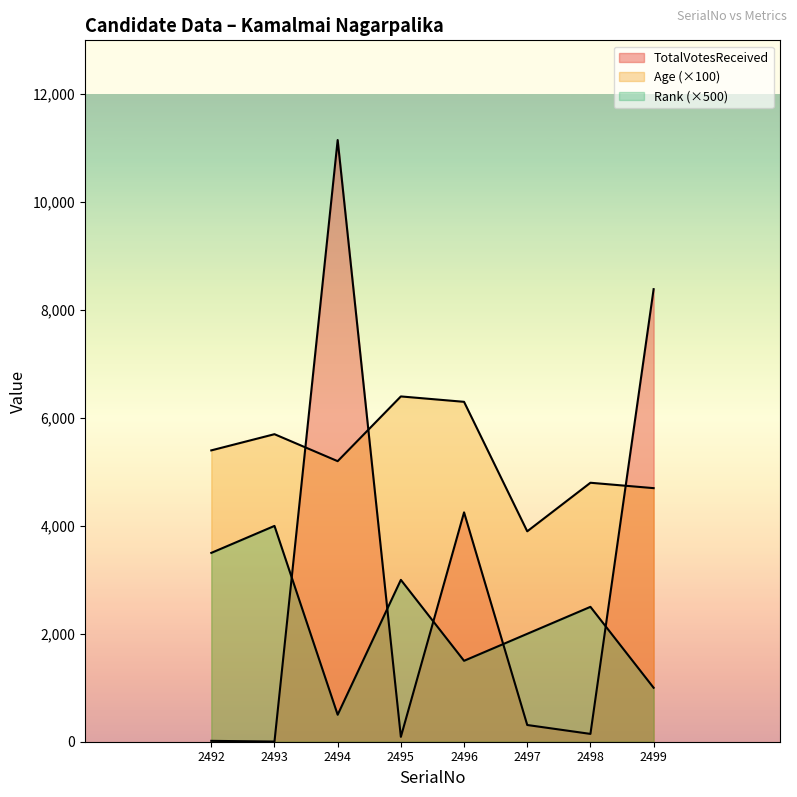

What is the difference between the second highest and second lowest values in the Rank series?

2500